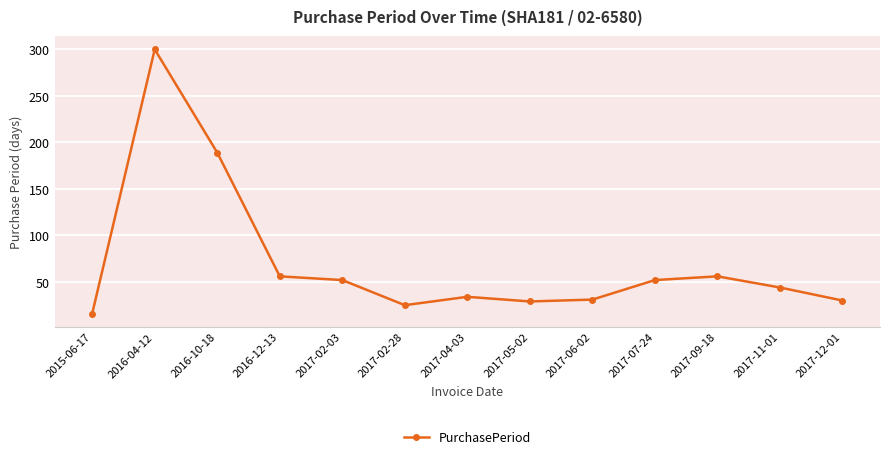

Which has a higher value, 2016-10-18 or 2017-05-02?

2016-10-18